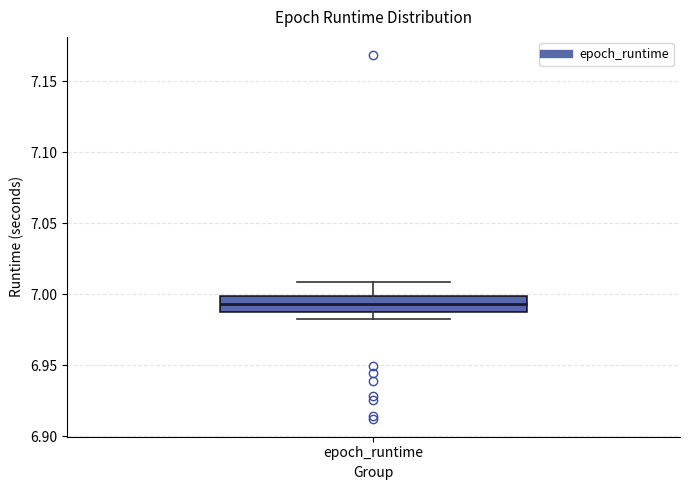

Read this box plot against the y-axis: the position of the median line, the range covered by the box, and the ends of both whiskers. The values are not printed on the chart, so give them approximately, as read against the axis.

median 6.995, box 6.990 to 7.000, whiskers 6.985 to 7.010